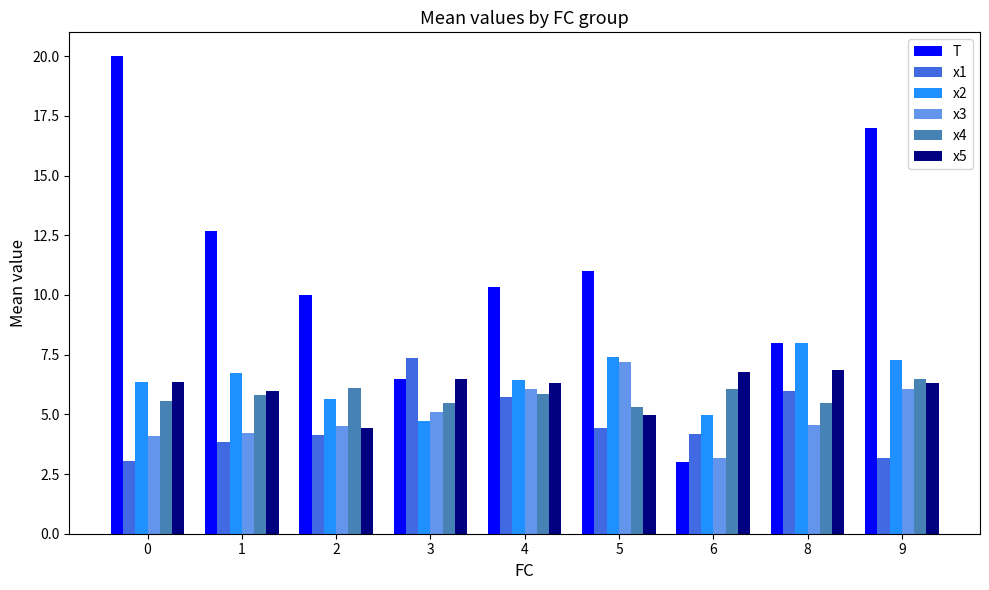

Which series has the largest range (max minus min)?

T